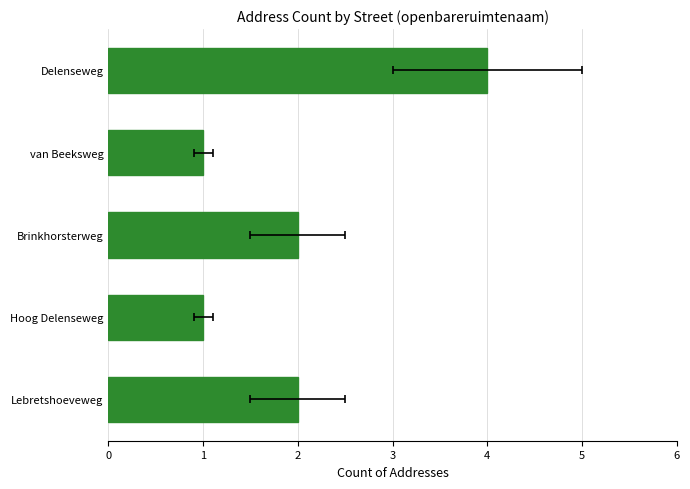

Is it true that the value at Lebretshoeveweg is 2?

True